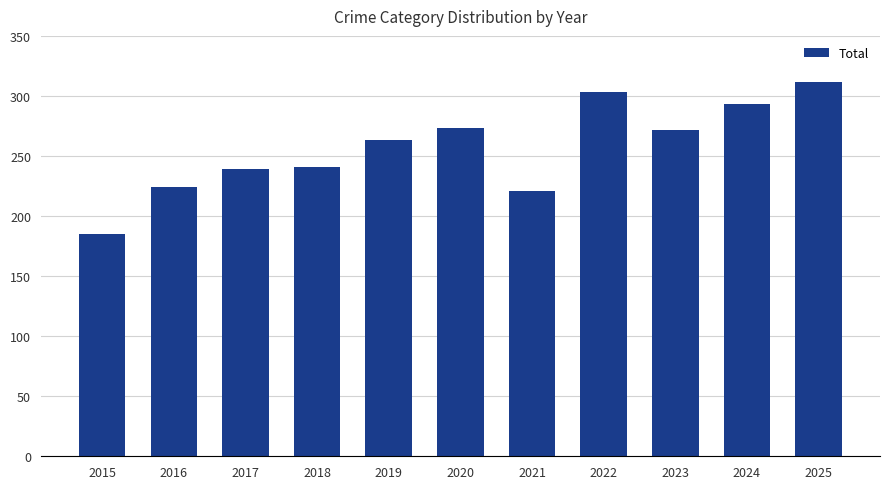

What is the sum of all values?

2826